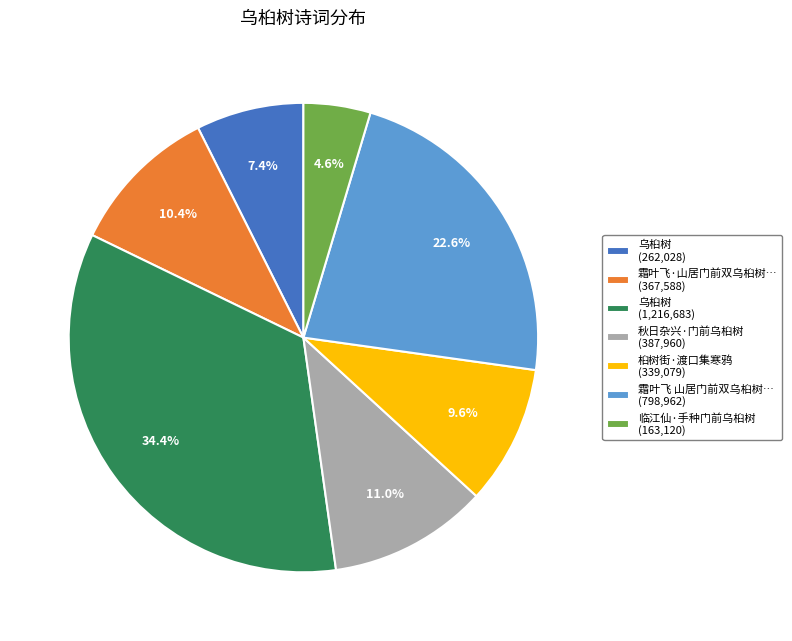

How much of the chart is everything except 乌桕树 (1,216,683)?

65.6%